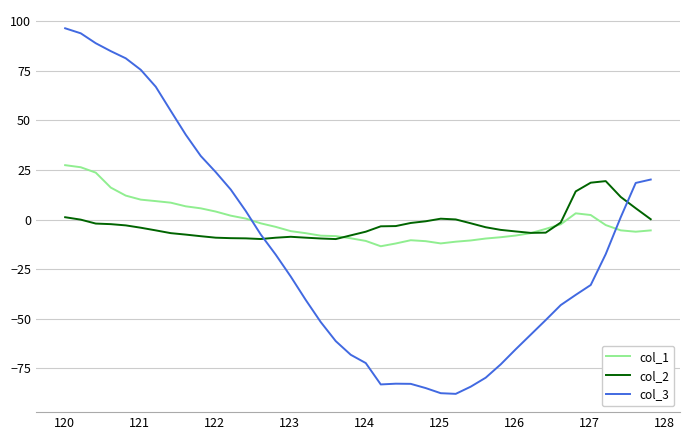

True or false: col_3 and col_2 intersect in this chart.

True